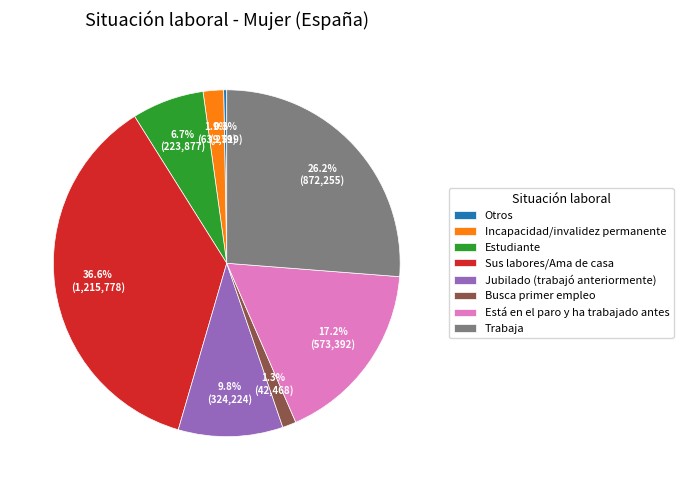

Count the number of slices in the pie.

8